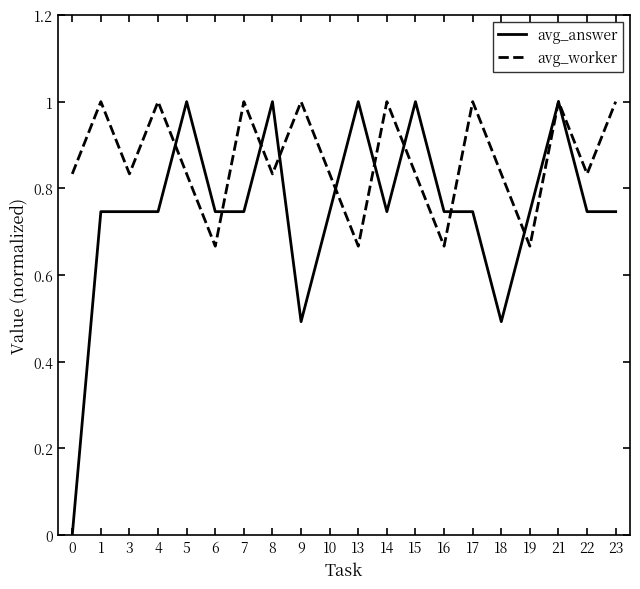

Count the number of data series in this chart.

2